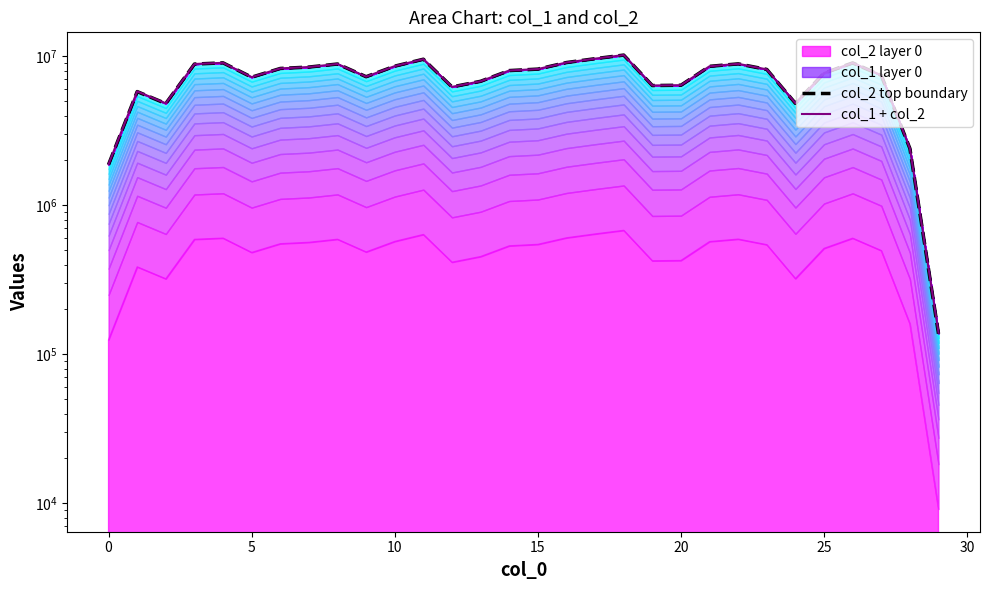

Where is col_2 top boundary nearest to the value 5158486?

24